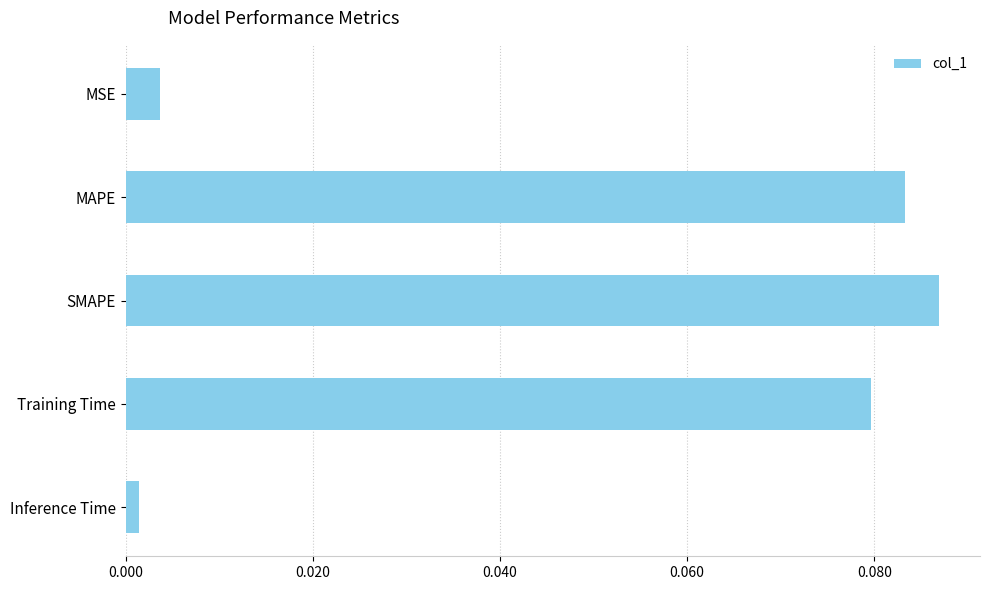

True or false: the data shows 0.0 at SMAPE.

False